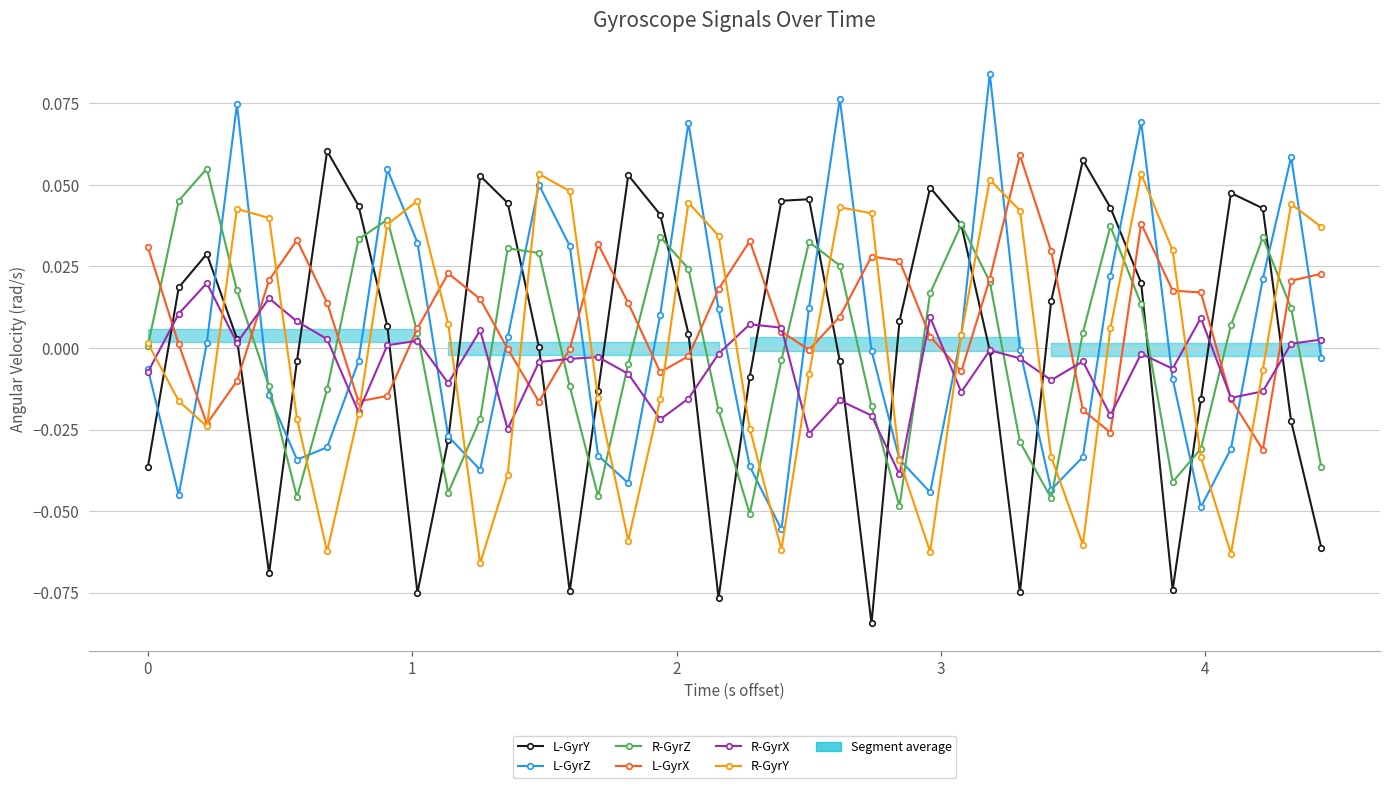

How many interior local peaks does the R-GyrZ series have?

8